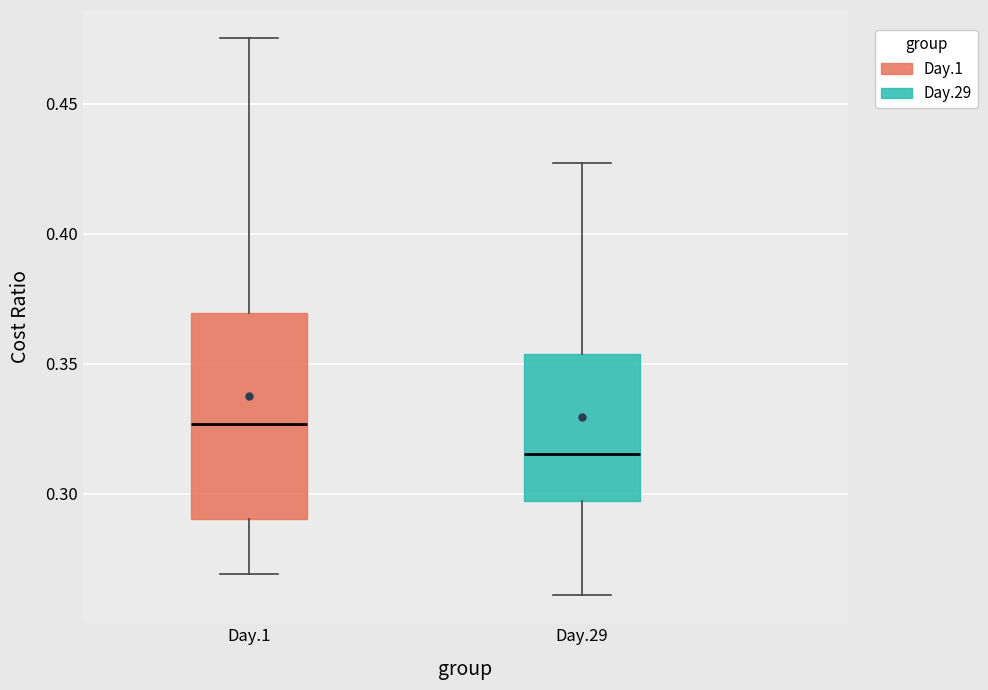

Where does the median line of the box for Day.1 sit on the y-axis? The values are not printed on the chart, so give them approximately, as read against the axis.

0.325